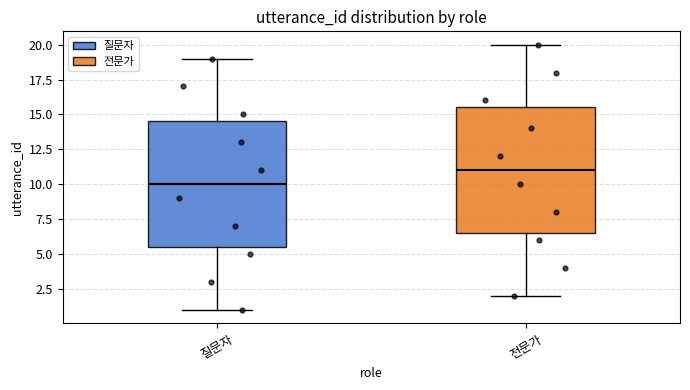

Where does the upper whisker of the box for 질문자 end on the y-axis? The values are not printed on the chart, so give them approximately, as read against the axis.

19.0